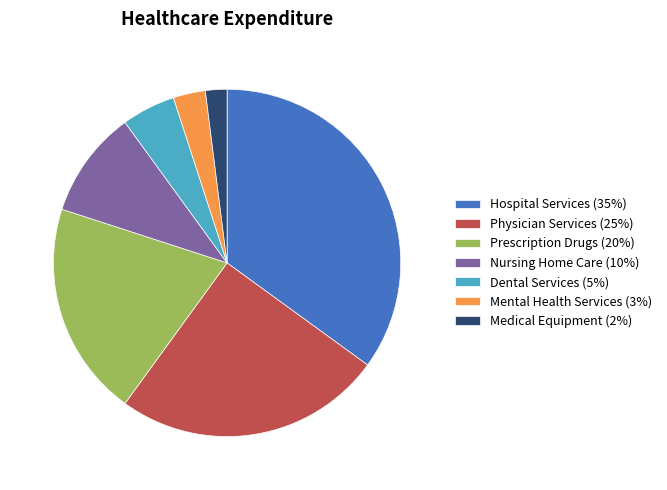

What is the smallest slice in the pie chart?

Medical Equipment